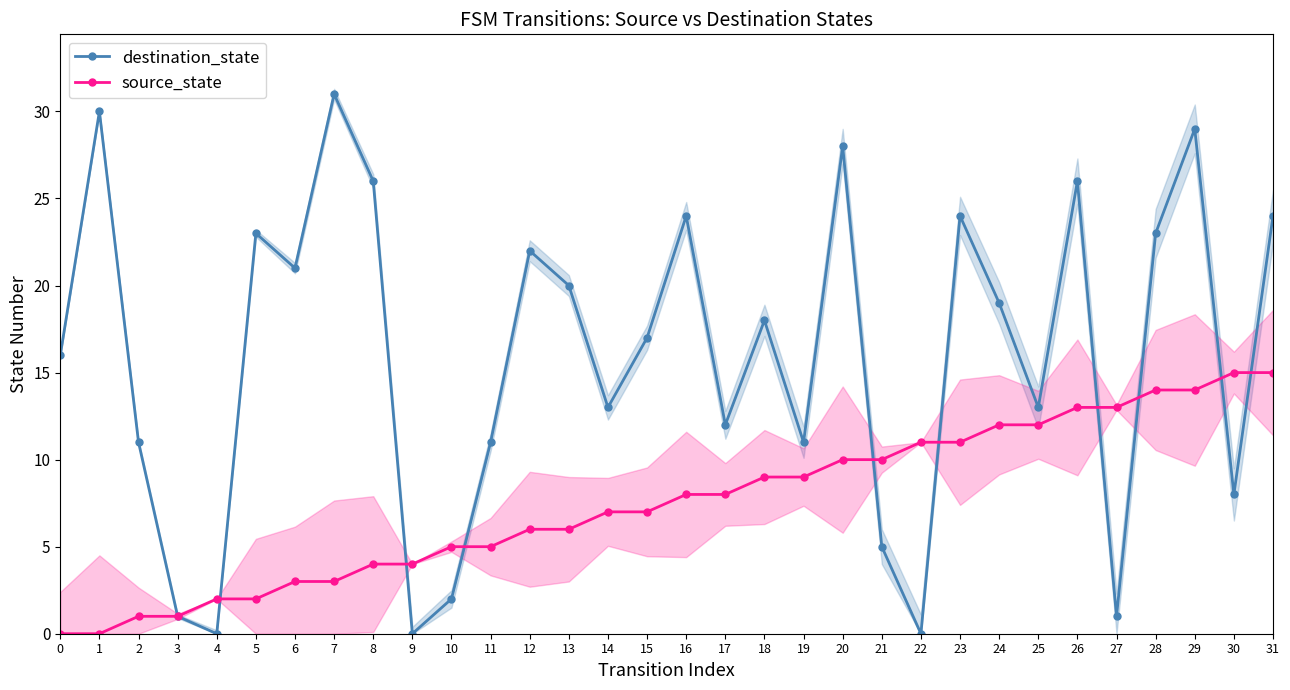

Between 18 and 29, which series saw the biggest shift?

destination_state